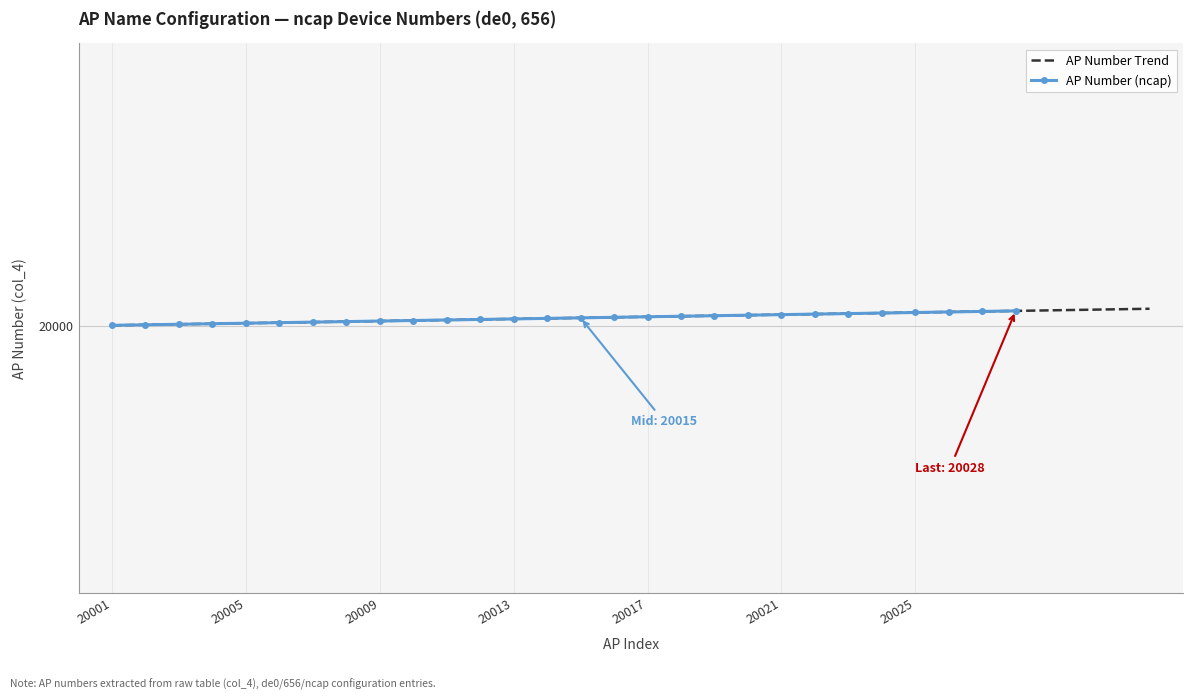

Does the chart have visible grid lines?

Yes